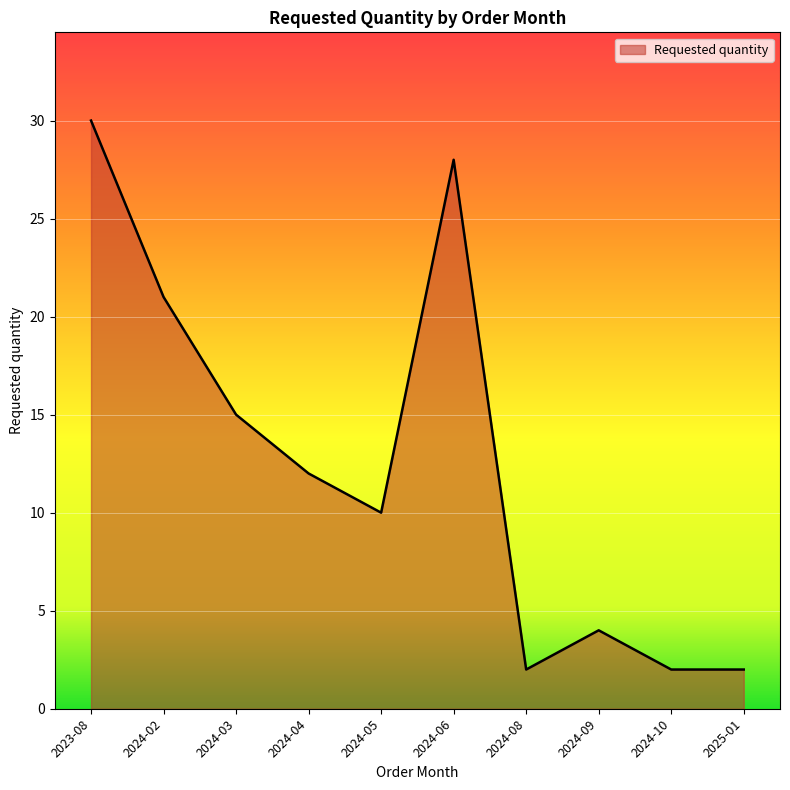

The value at 2024-05 is 6. True or false?

False